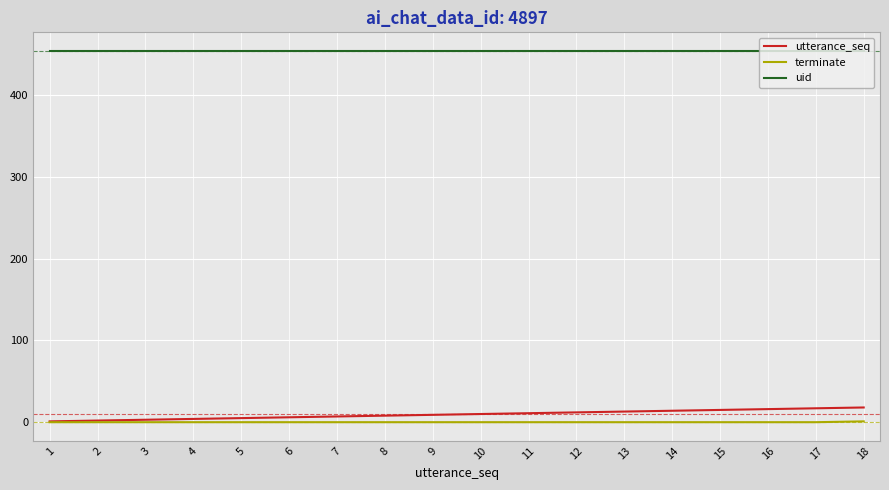

Which series changed the most between 3 and 18?

utterance_seq